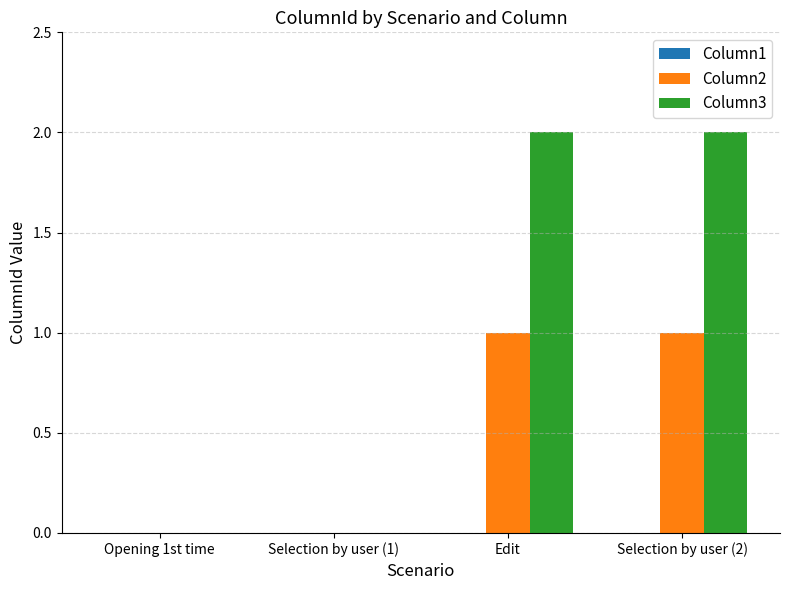

What is the sum of the Column3 values at Selection by user (2) and Edit?

4